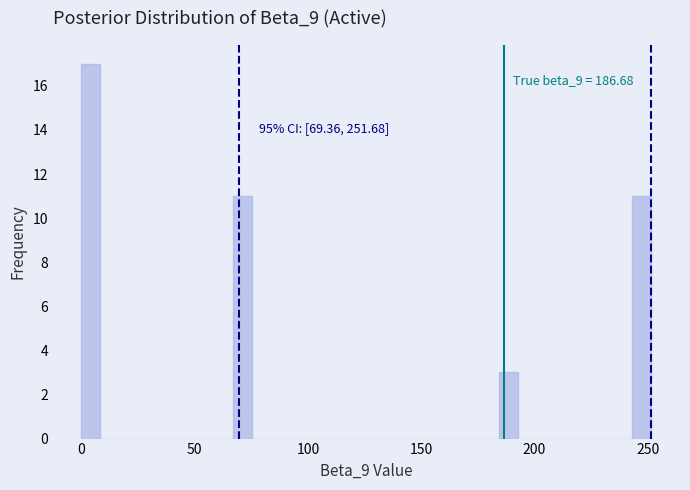

Read against the x-axis, roughly where is the centre of the tallest bar?

5